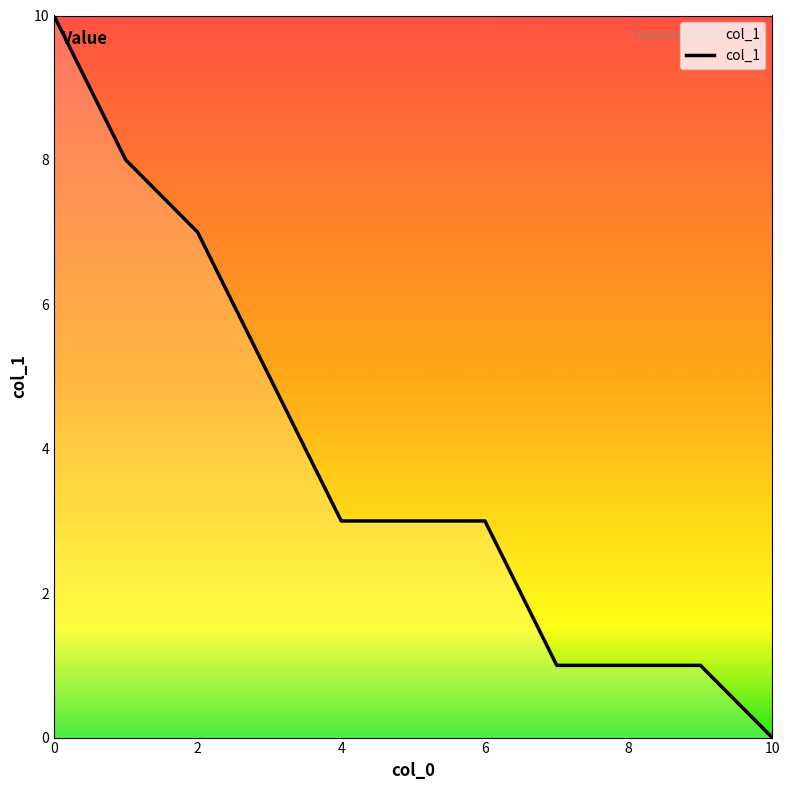

What is the difference between the maximum and minimum values?

10